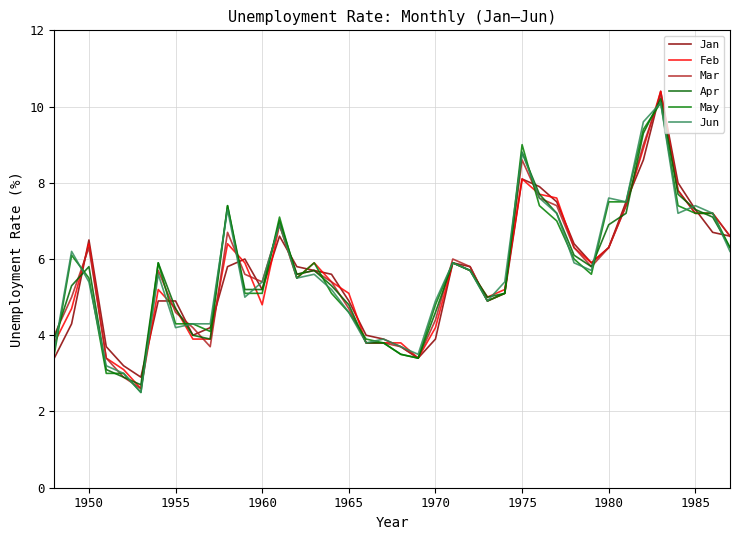

How many lines are shown in the chart?

6